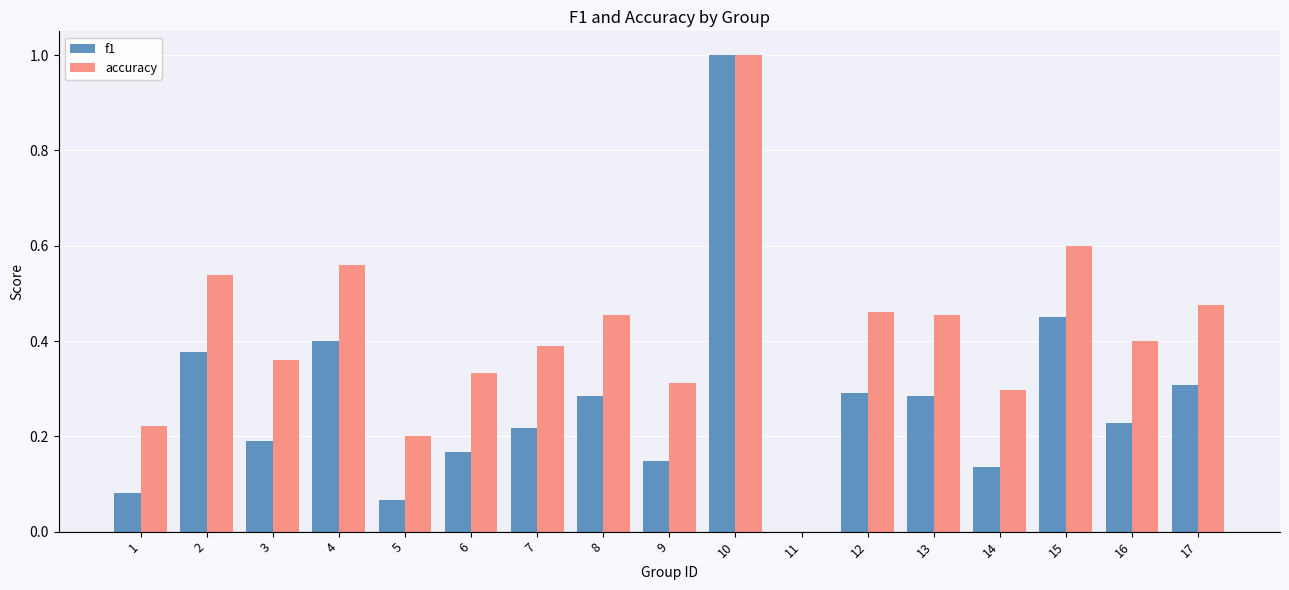

Is the value of f1 at 16 greater than the value of accuracy at 17?

No